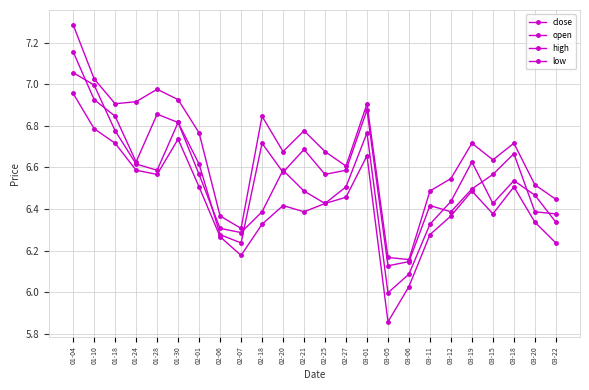

How many lines are shown in the chart?

4